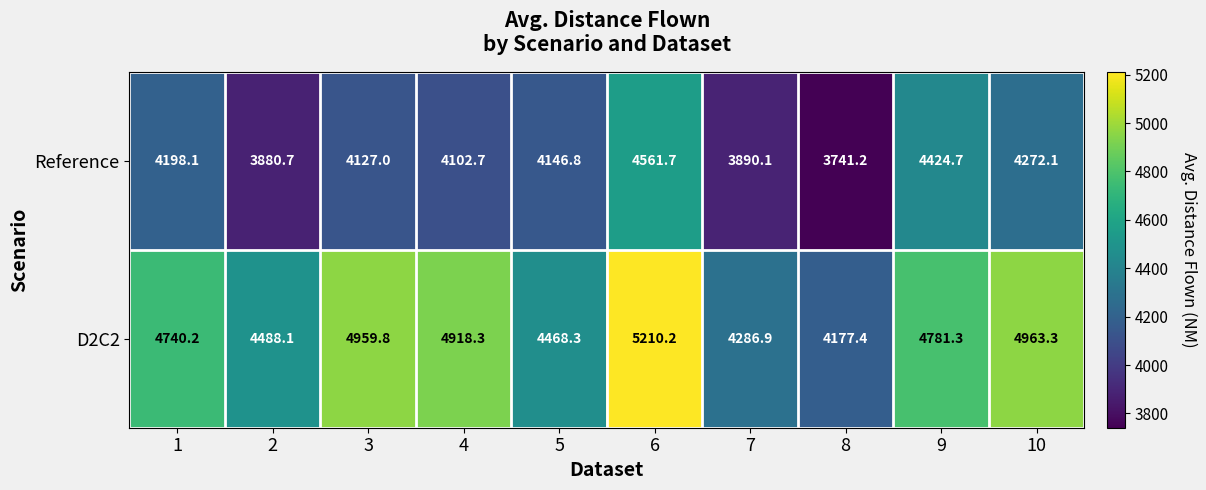

Where does the D2C2 series first go above 4781?

3